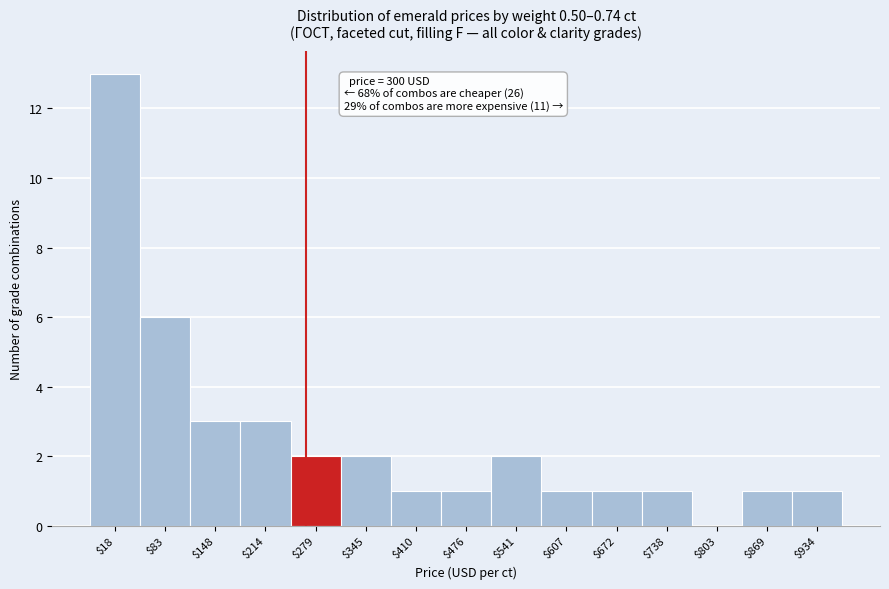

Is it true that the value at $738 is 1?

True